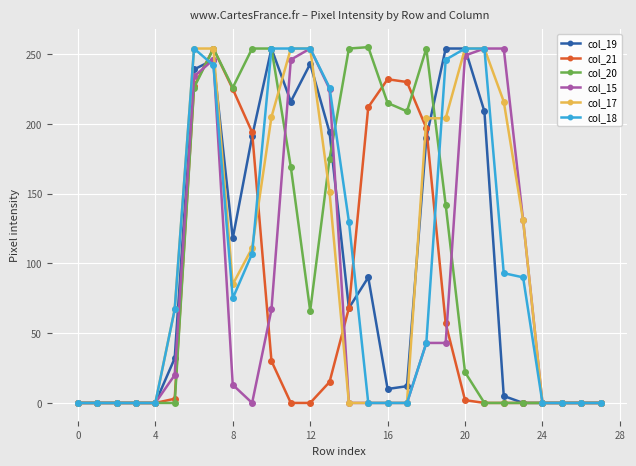

What is the maximum value shown in the chart?

255